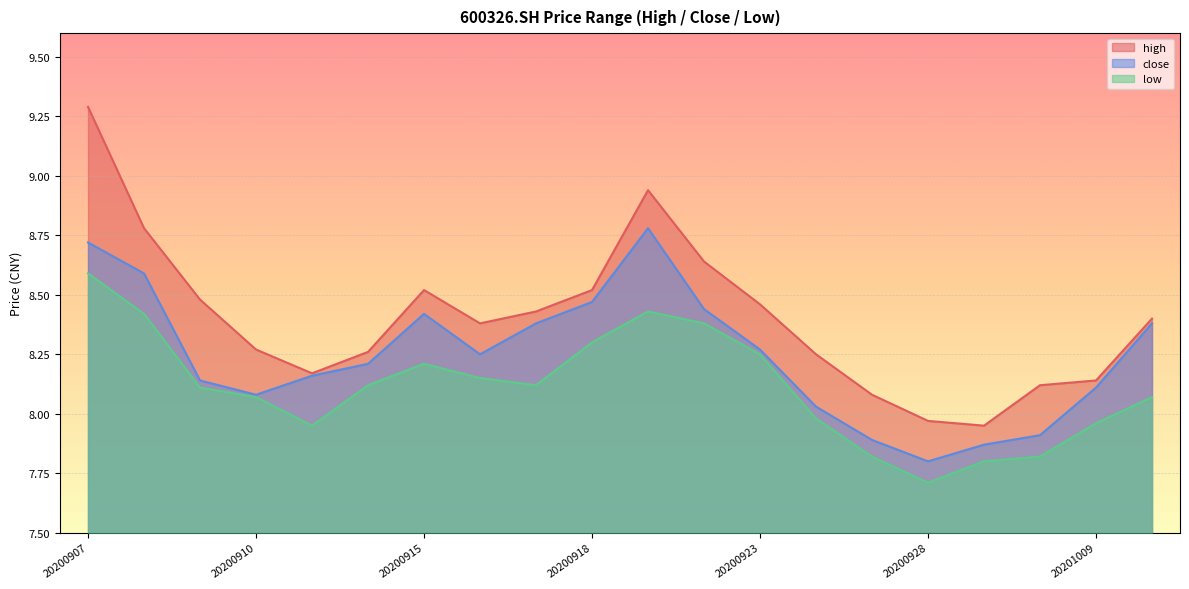

Between 20201009 and 20200917, which is larger?

20200917